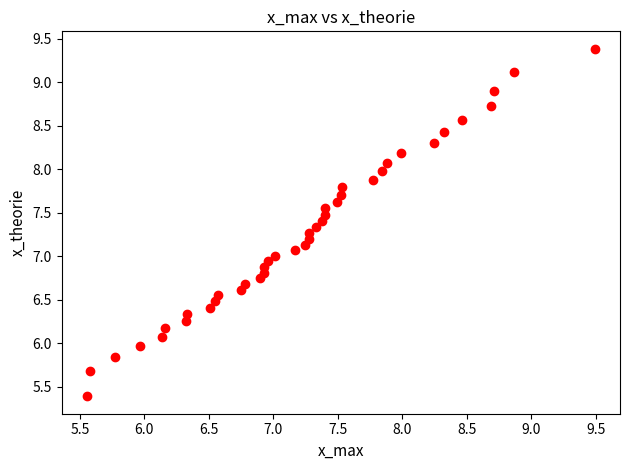

What is the range of X values (max minus min)?

3.9